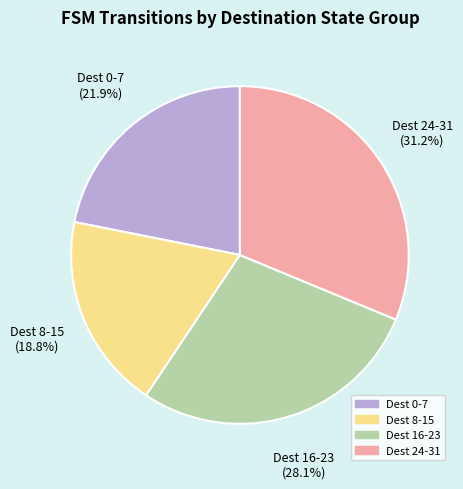

Which slice is the largest?

Dest 24-31